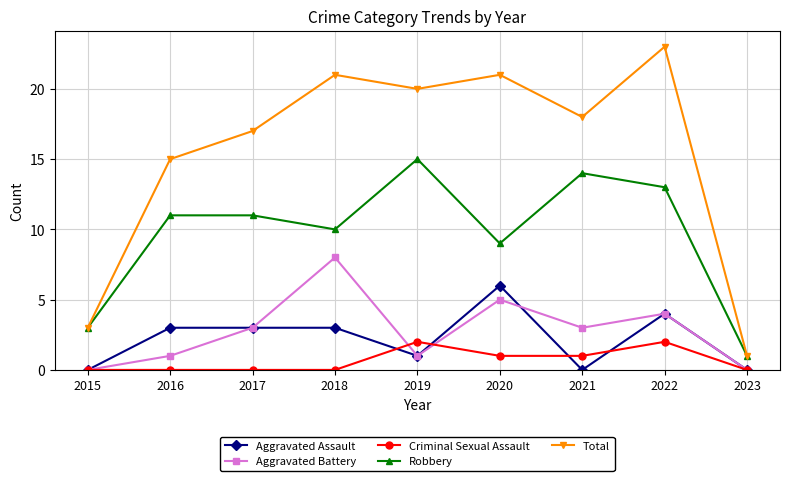

How many lines are shown in the chart?

5